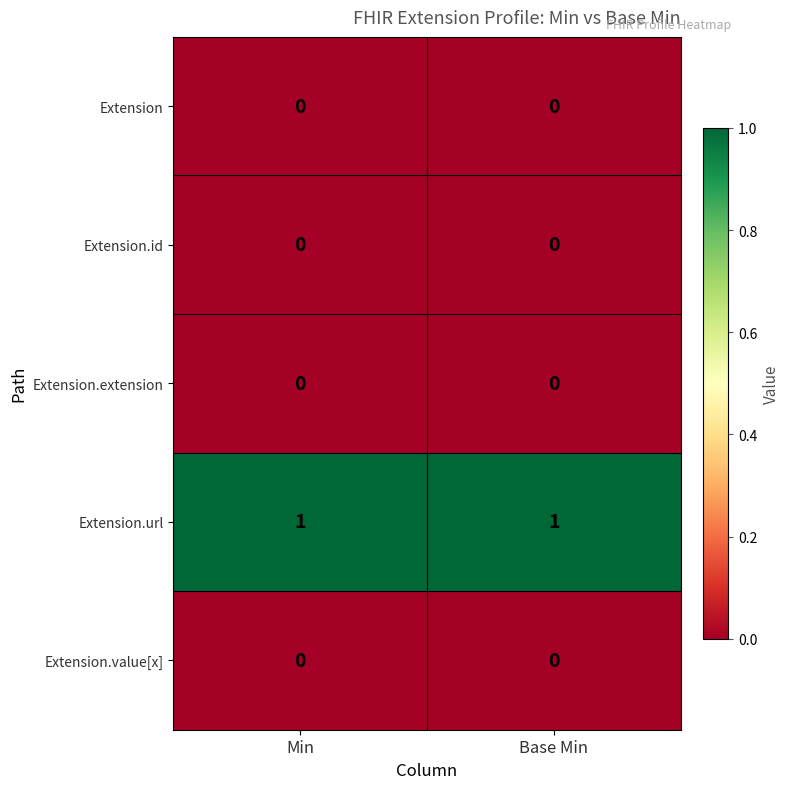

Which series has the largest total across all categories?

Extension.url